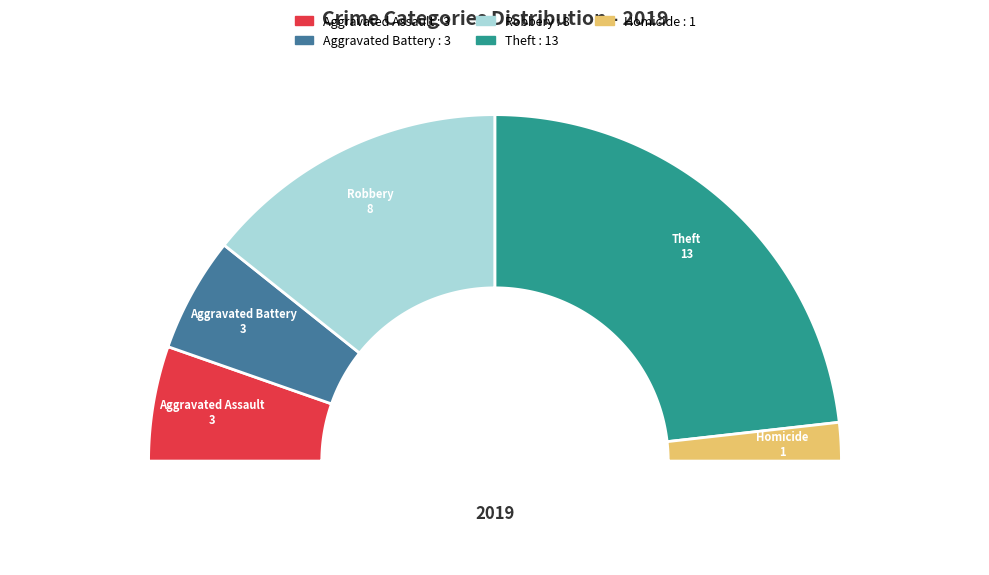

Which slice is the largest?

Theft